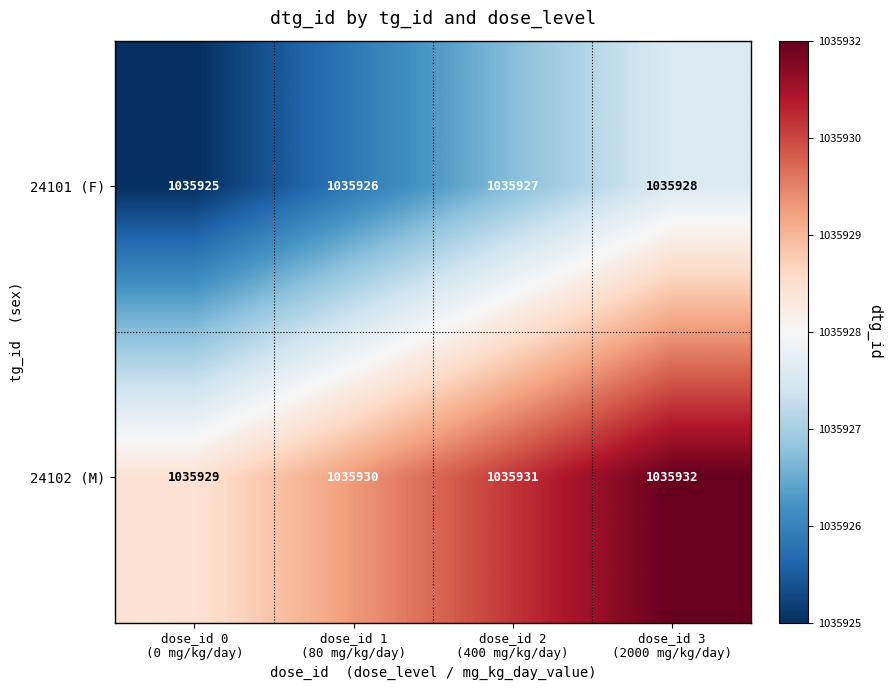

What is the greatest value displayed?

1035932